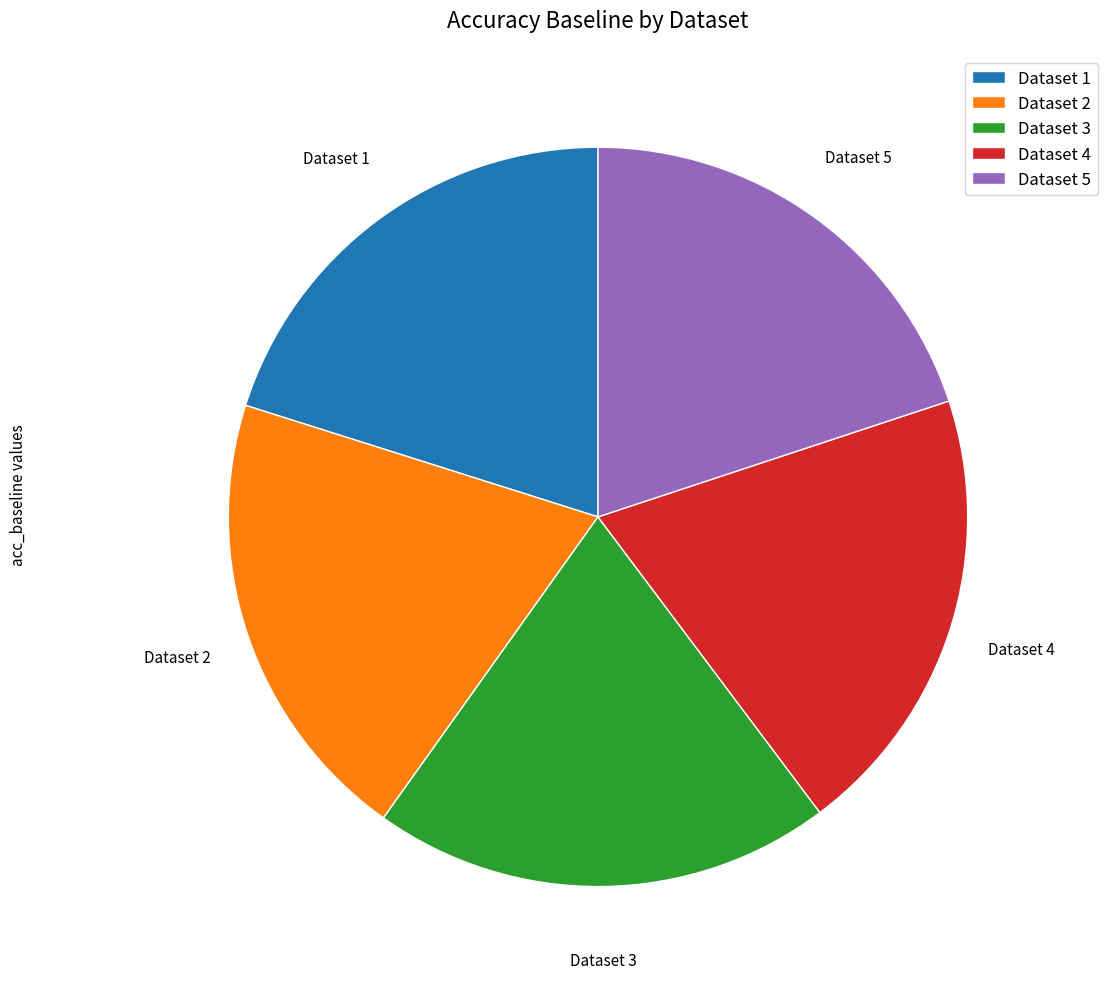

True or false: Dataset 1 accounts for 27% of the total.

False